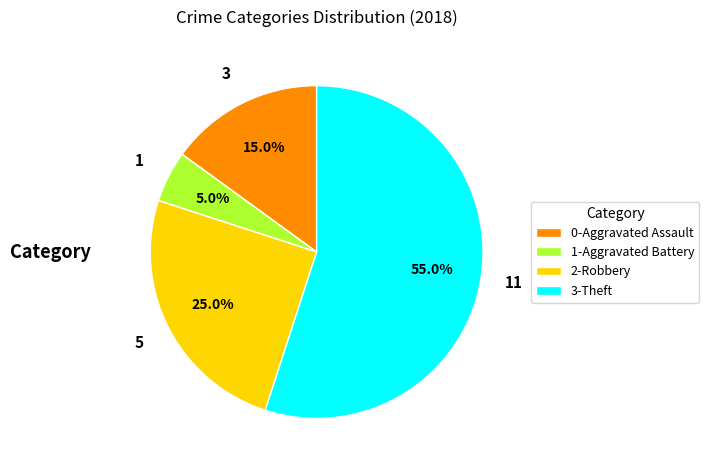

Is there a majority slice in this chart?

Yes